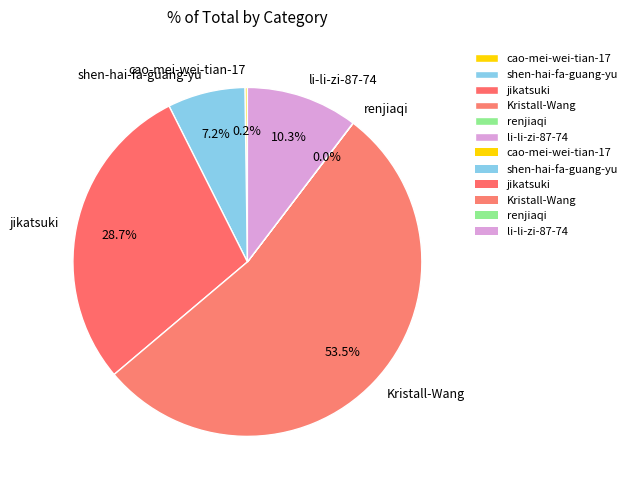

To the nearest percent, what is the average slice percentage?

17%